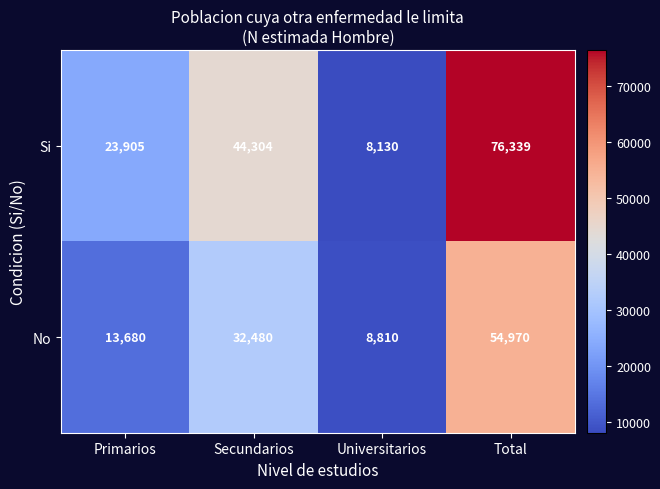

How many distinct data groups are displayed?

2